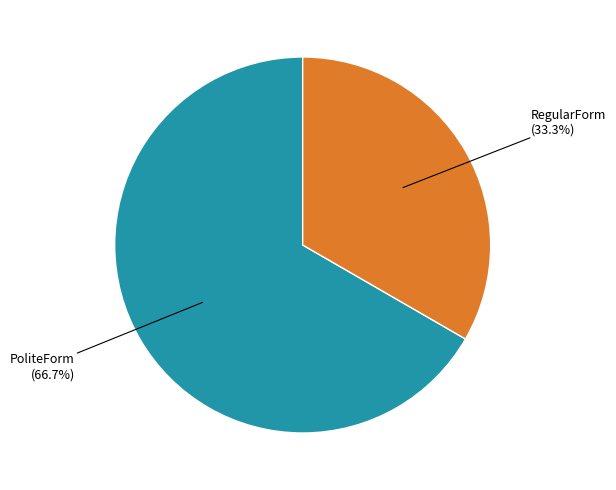

Does any single category account for the majority?

Yes